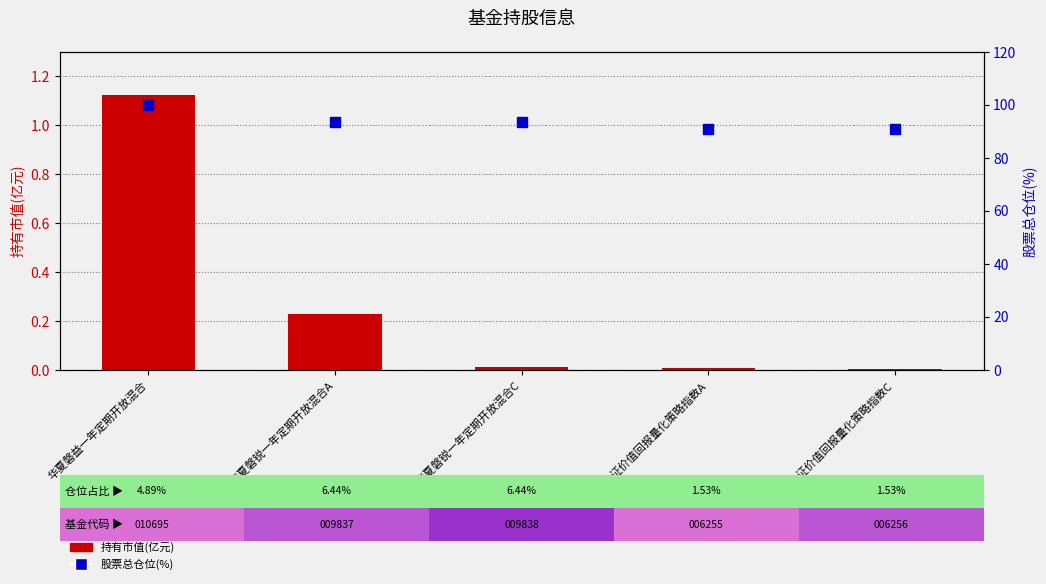

What is the total value across all series at 华夏磐锐一年定期开放混合C?

93.5